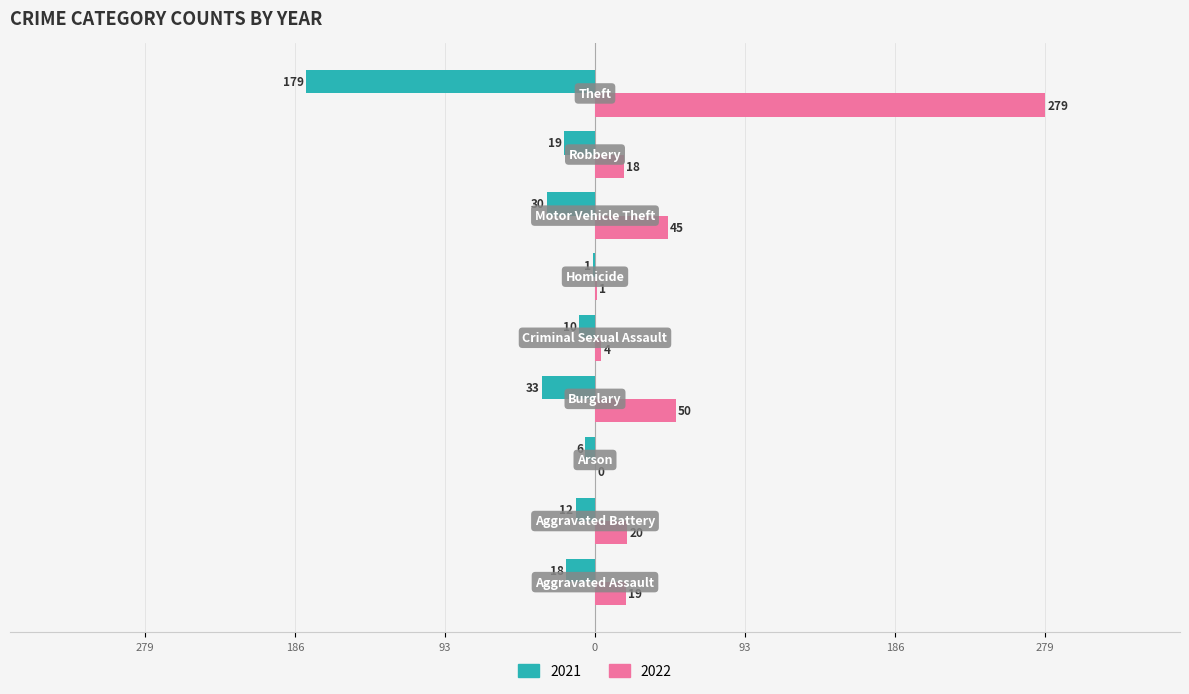

What are all the series names shown in the legend?

2021, 2022